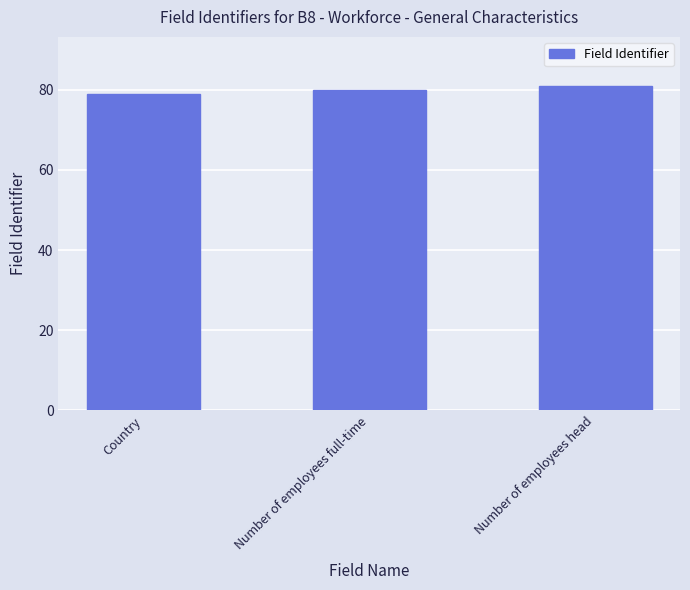

List the labels in order of value, largest first.

Number of employees head, Number of employees full-time, Country